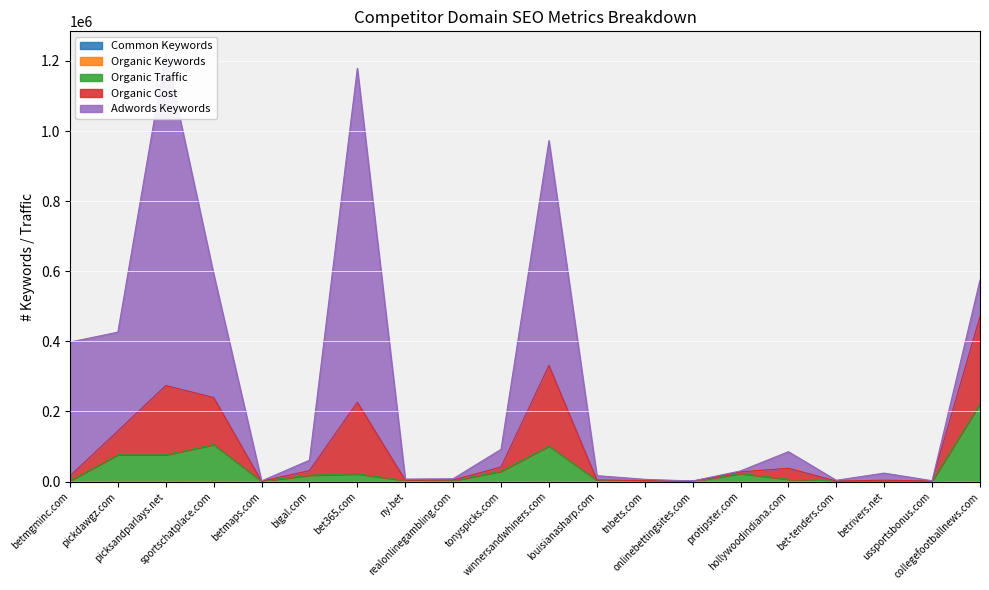

Read the Organic Traffic value at collegefootballnews.com, to the nearest 10.

222740